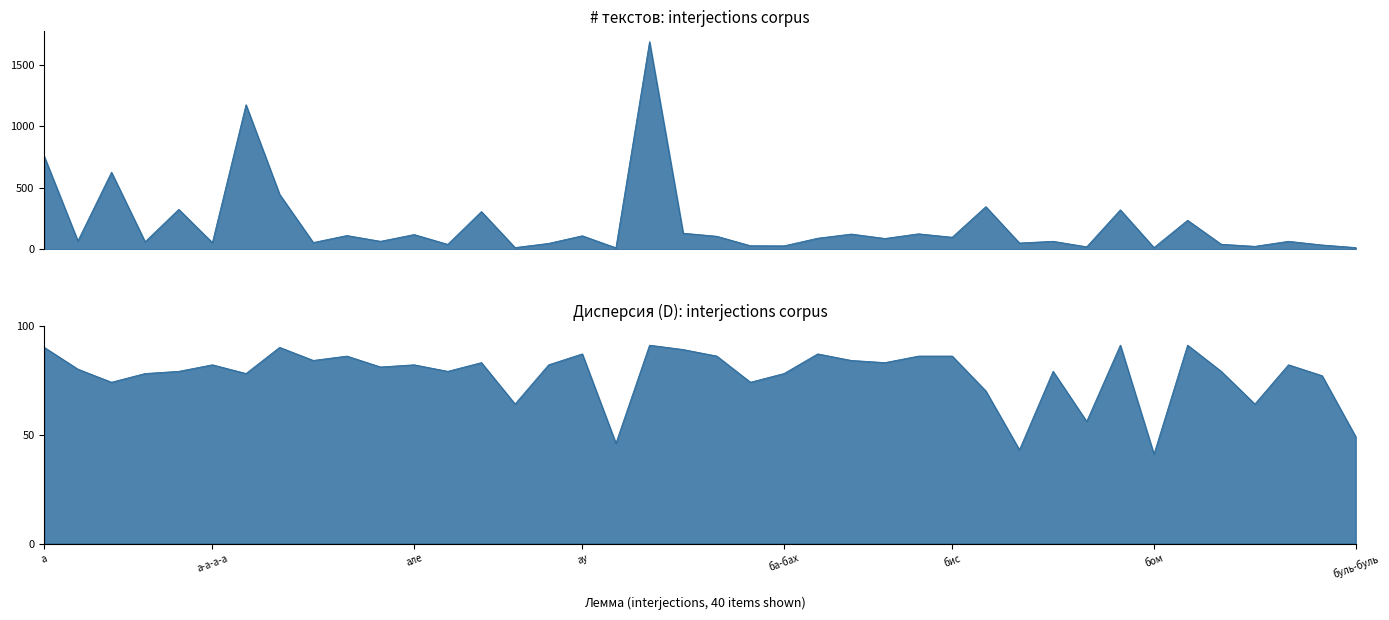

Is it true that Дисперсия (D) equals 74 at а-а?

True